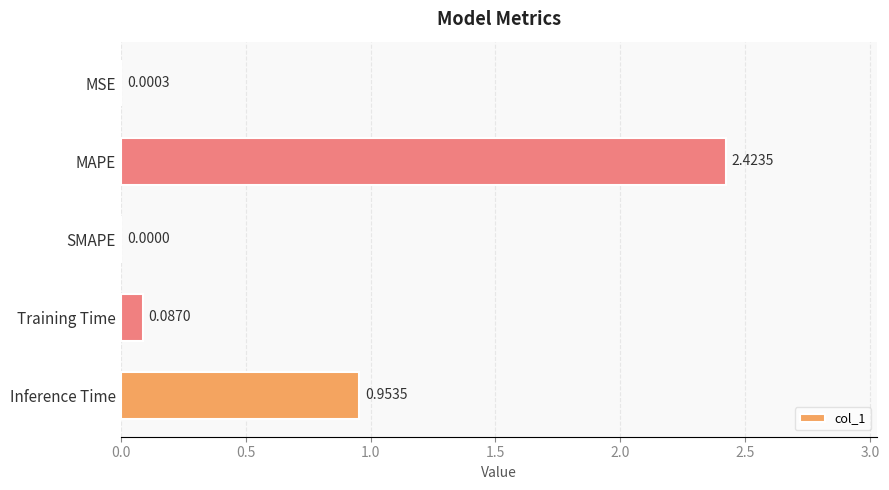

What is the change in value from MAPE to Training Time?

-2.3